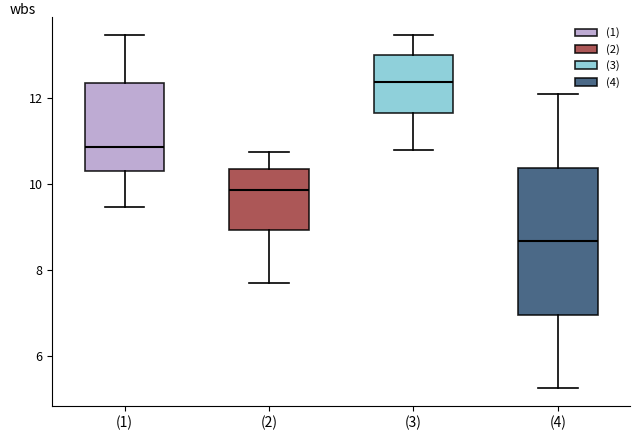

Where does the median line of the box for (4) sit on the y-axis? The values are not printed on the chart, so give them approximately, as read against the axis.

8.6